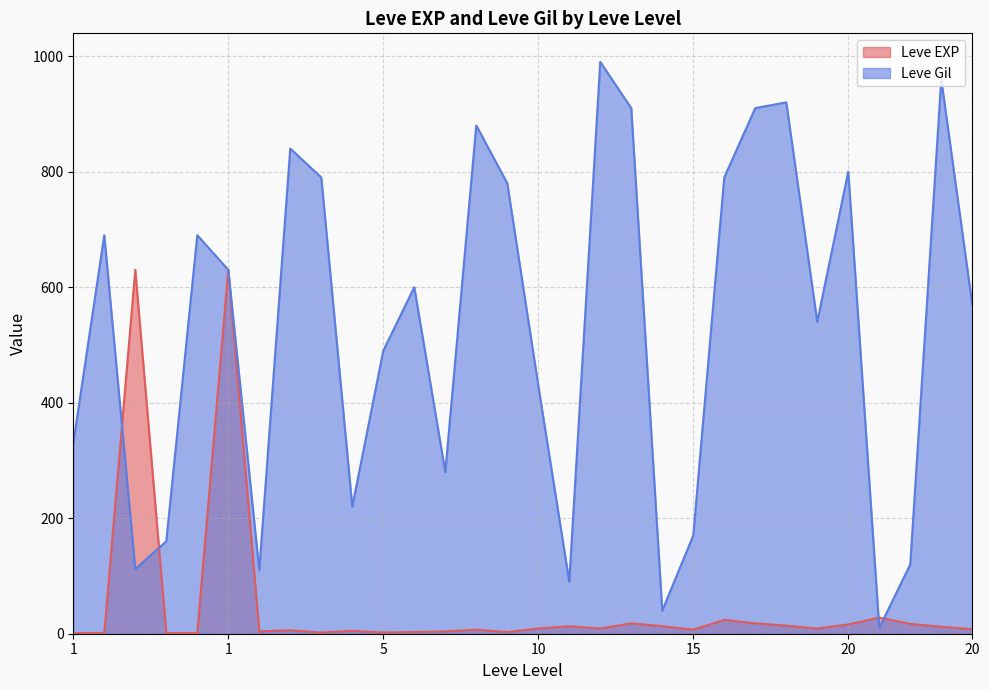

How many values in the Leve EXP series are below 9?

15